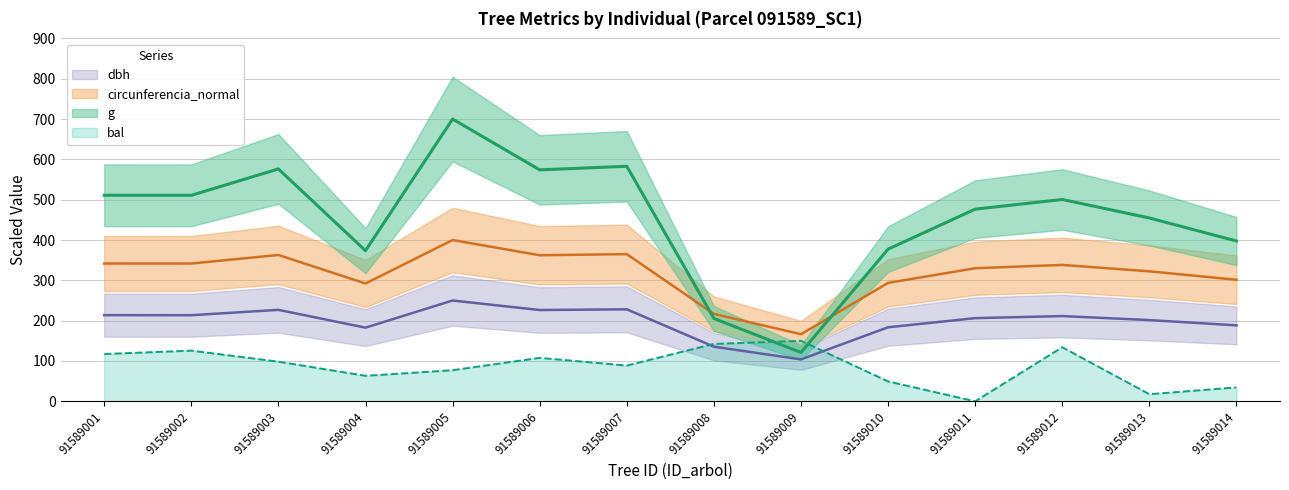

Which series has the largest total across all categories?

g